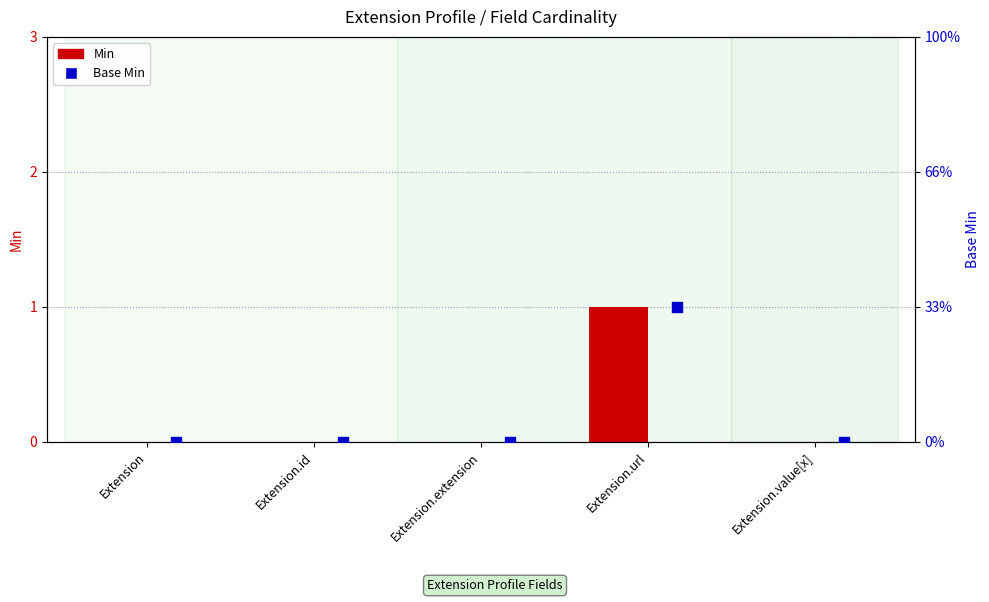

What are all the series names shown in the legend?

Min, Base Min